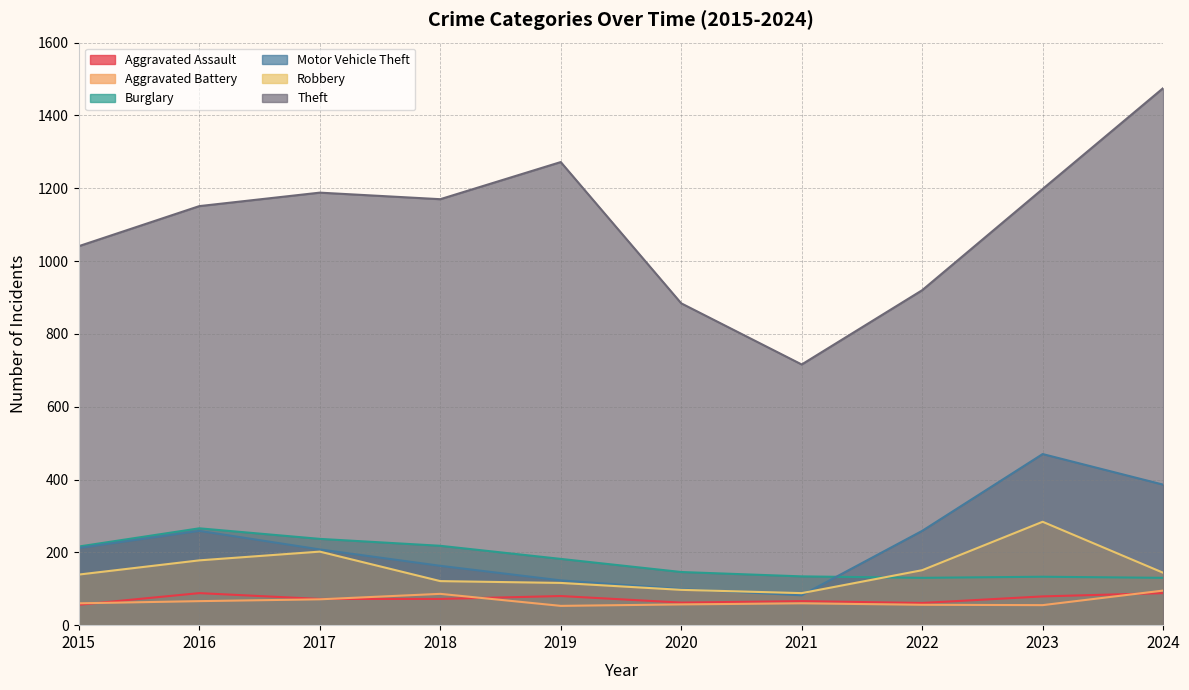

Reading right to left, what are all the values shown in this chart?

Aggravated Assault: 88	79	61	66	62	80	72	72	88	56
Aggravated Battery: 95	55	56	60	57	53	86	71	66	60
Burglary: 130	133	130	134	146	182	218	237	266	216
Motor Vehicle Theft: 386	470	259	82	99	123	163	208	259	212
Robbery: 144	284	151	88	97	116	121	202	178	139
Theft: 1475	1198	920	716	884	1272	1170	1188	1151	1041